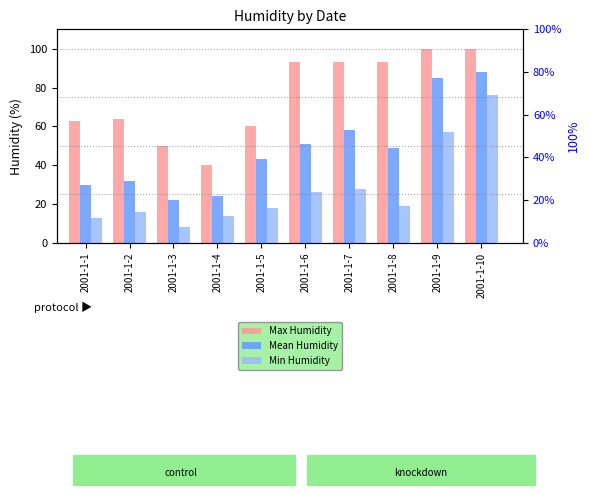

True or false: Max Humidity has a value of 50 at 2001-1-3.

True